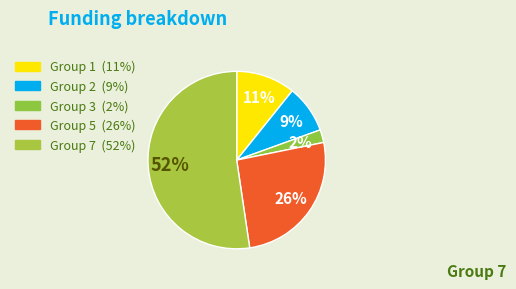

Which category has the biggest portion of the pie?

7